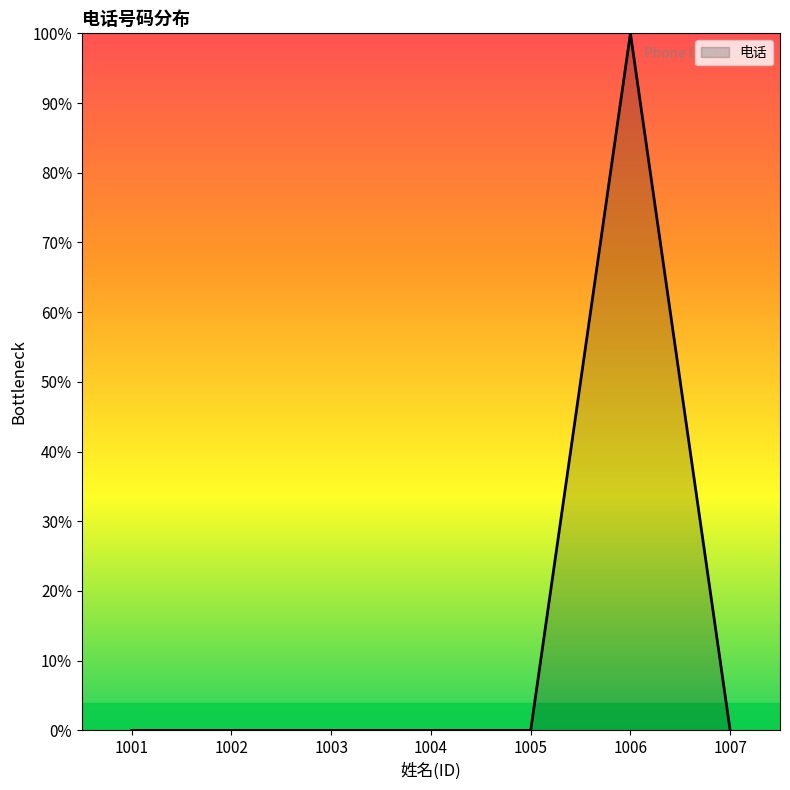

What is the maximum value shown in the chart?

100.0